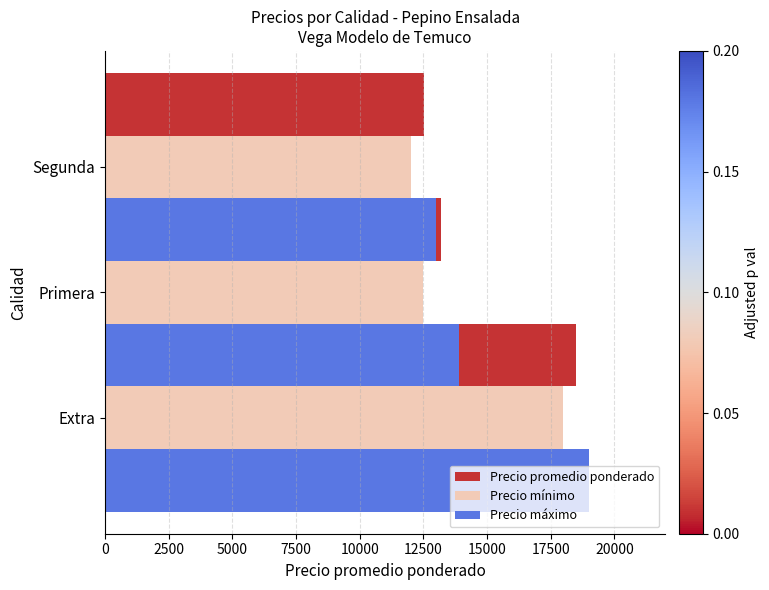

List the series in order of their overall mean, lowest first.

Precio mínimo, Precio promedio ponderado, Precio máximo